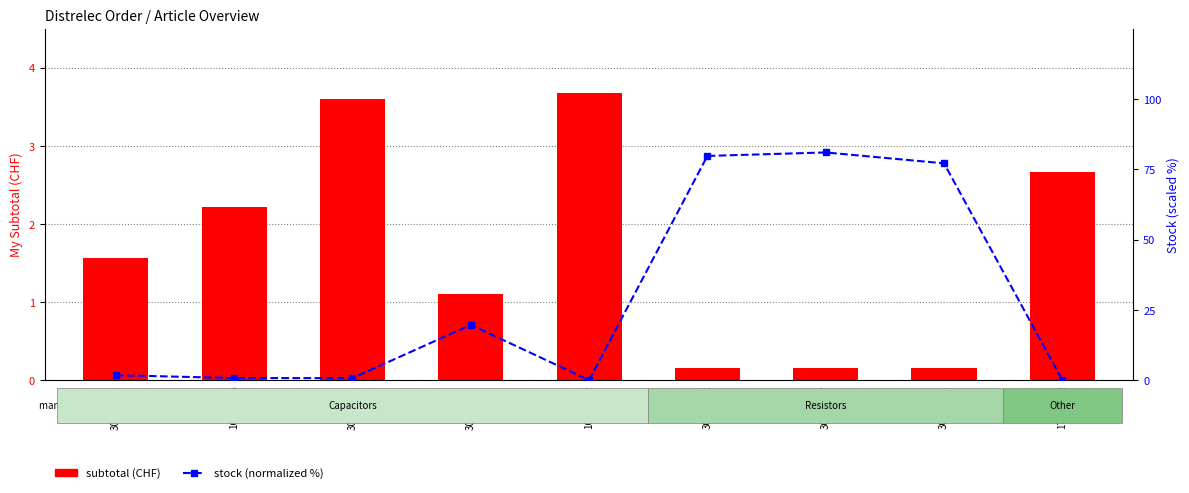

Which series has the widest spread of values?

stock (normalized %)